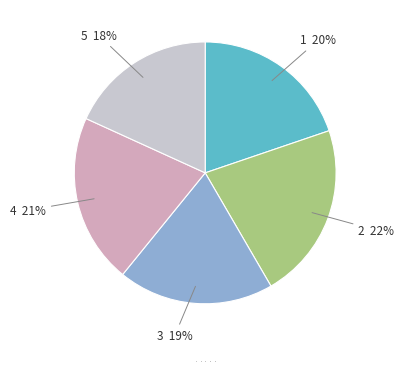

To the nearest percent, what is the combined percentage of 2 and 3?

41%